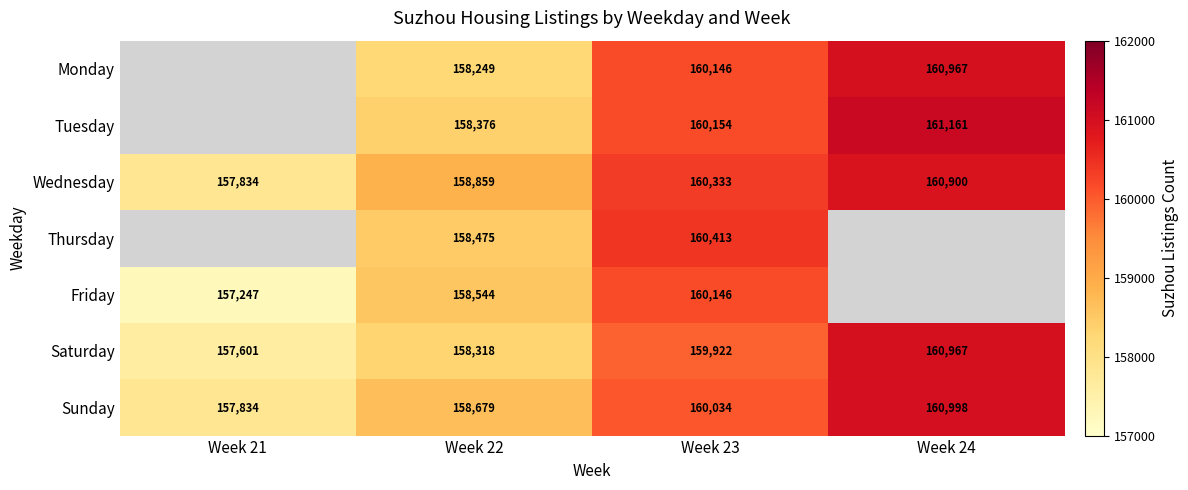

What value does the Saturday series have at Week 24?

160967.0